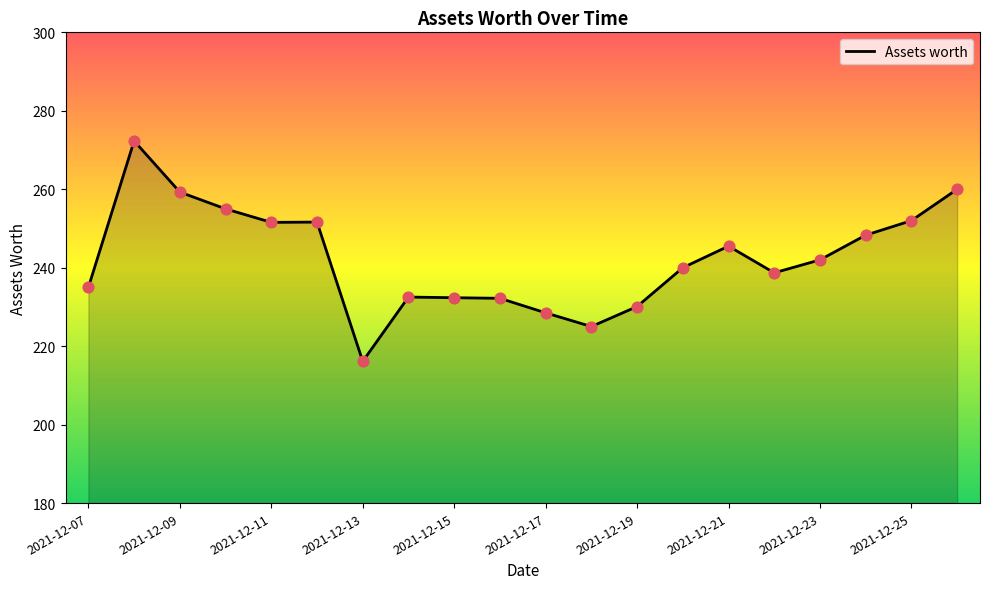

What is the smallest value displayed?

216.1